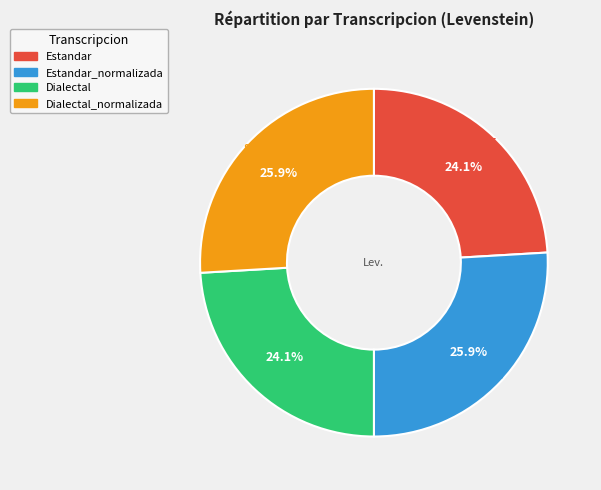

Is there any slice that represents more than half of the pie?

No